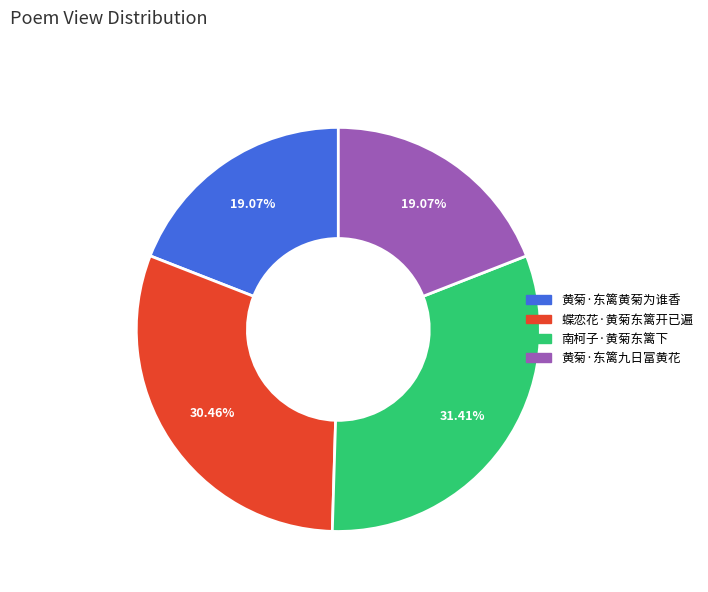

Is the sum of 蝶恋花·黄菊东篱开已遍 and 南柯子·黄菊东篱下 greater than half?

Yes